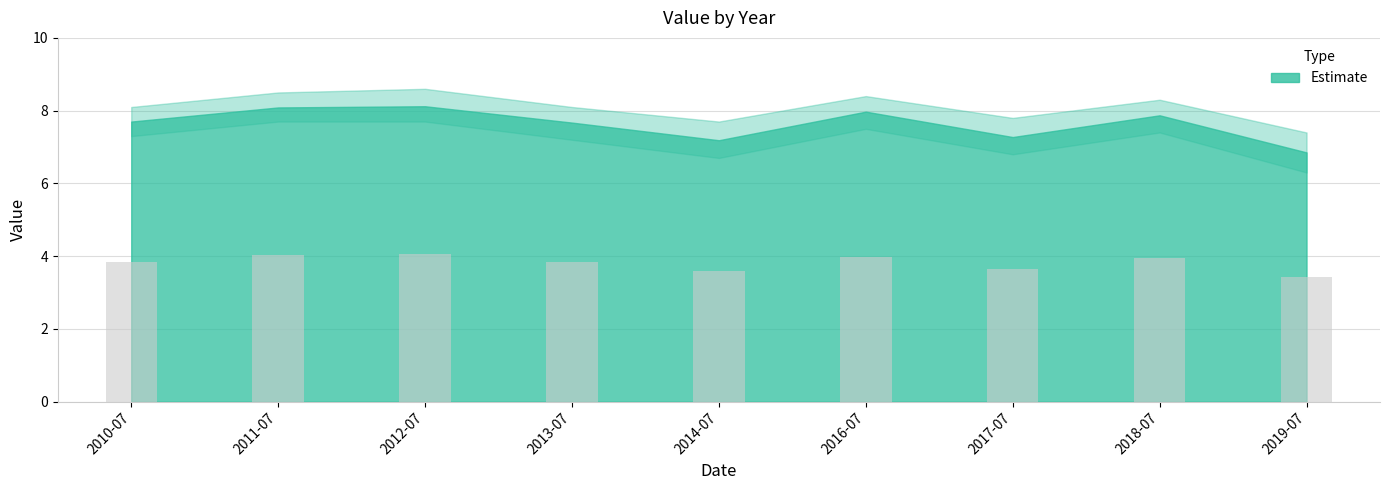

True or false: the data shows 10.2 at 2013-07-15.

False